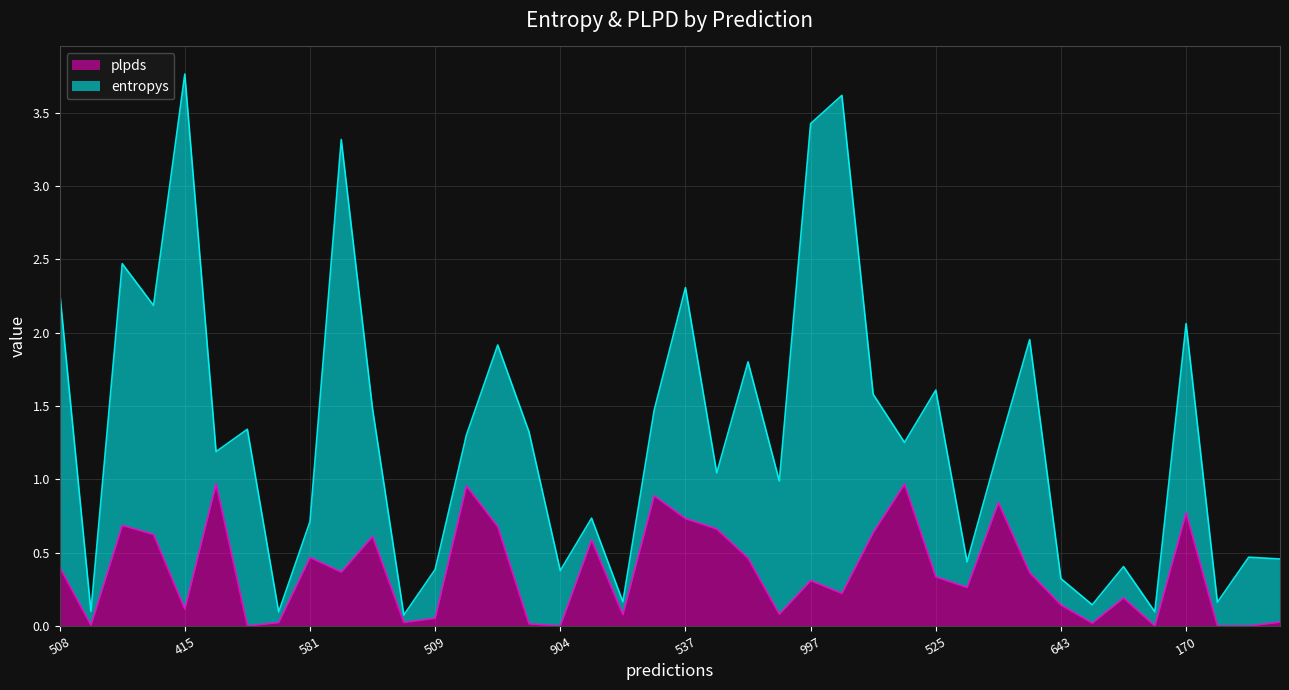

Is it true that plpds equals 0.5 at 997?

False